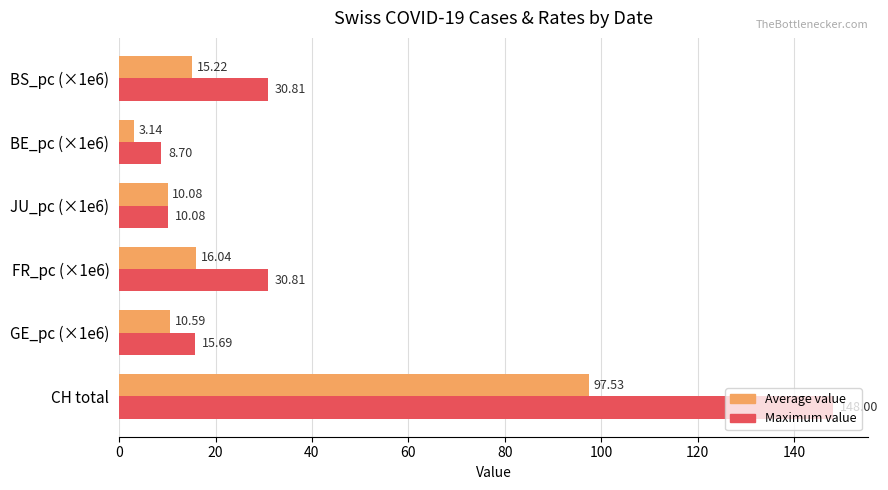

List the series in order of their overall mean, lowest first.

Average value, Maximum value